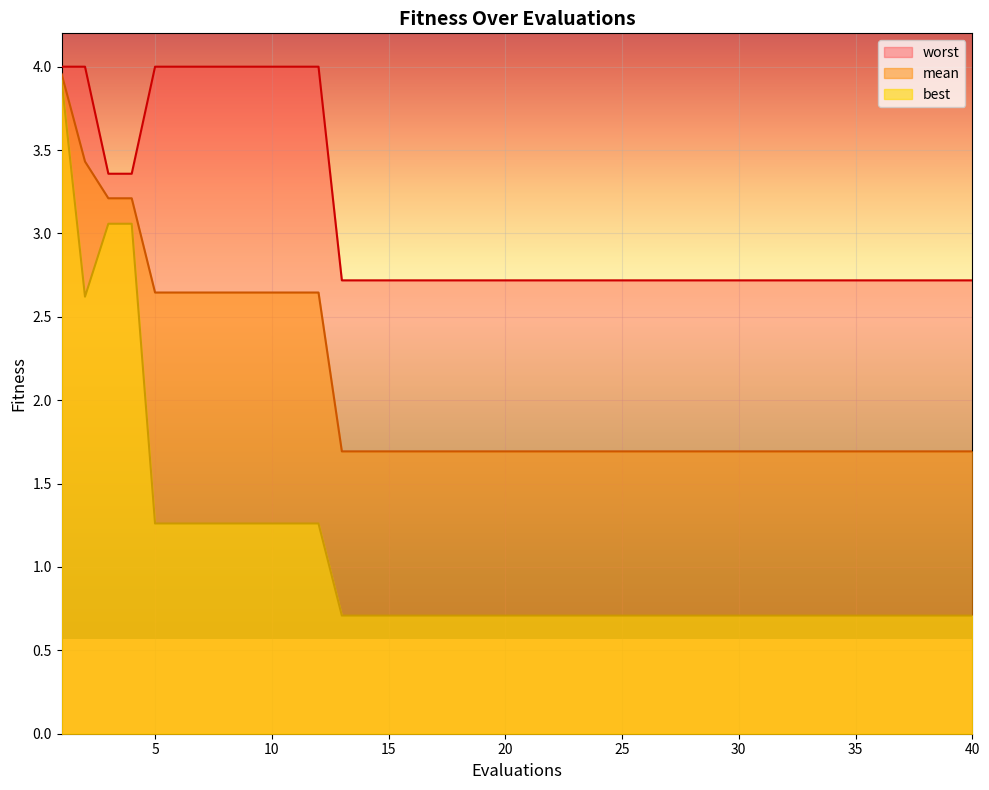

At which label is mean closest to 2?

13